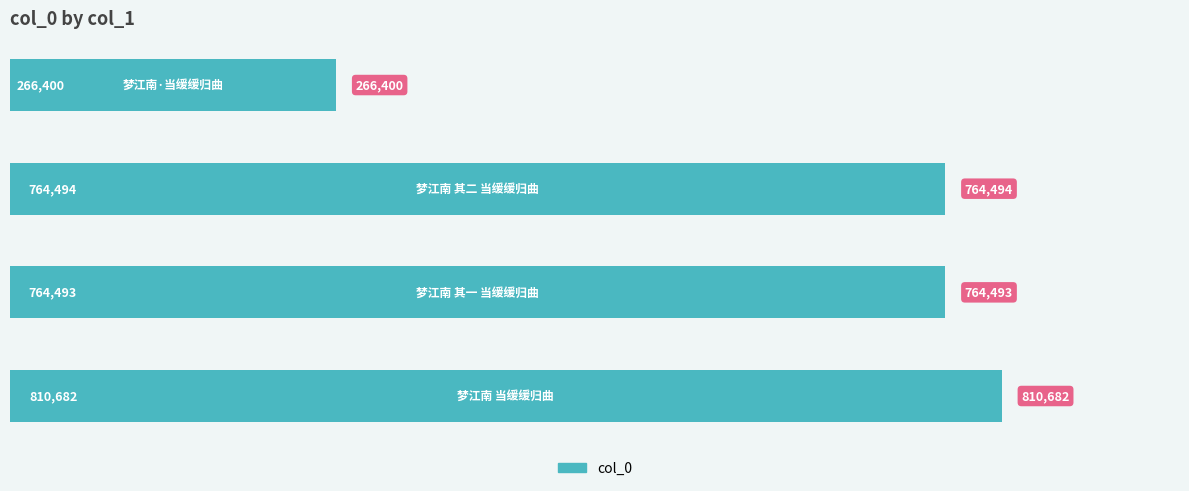

What is the sum of all values?

2606069